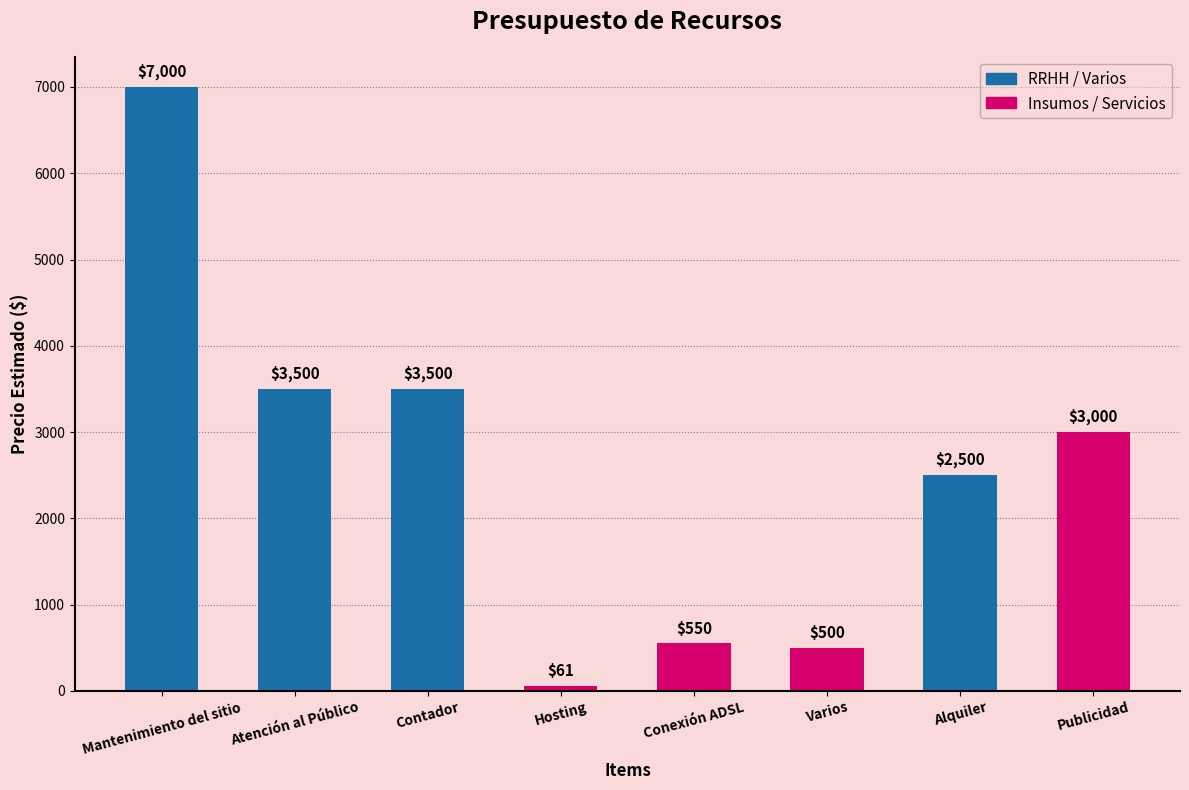

How many values are below 3000?

4